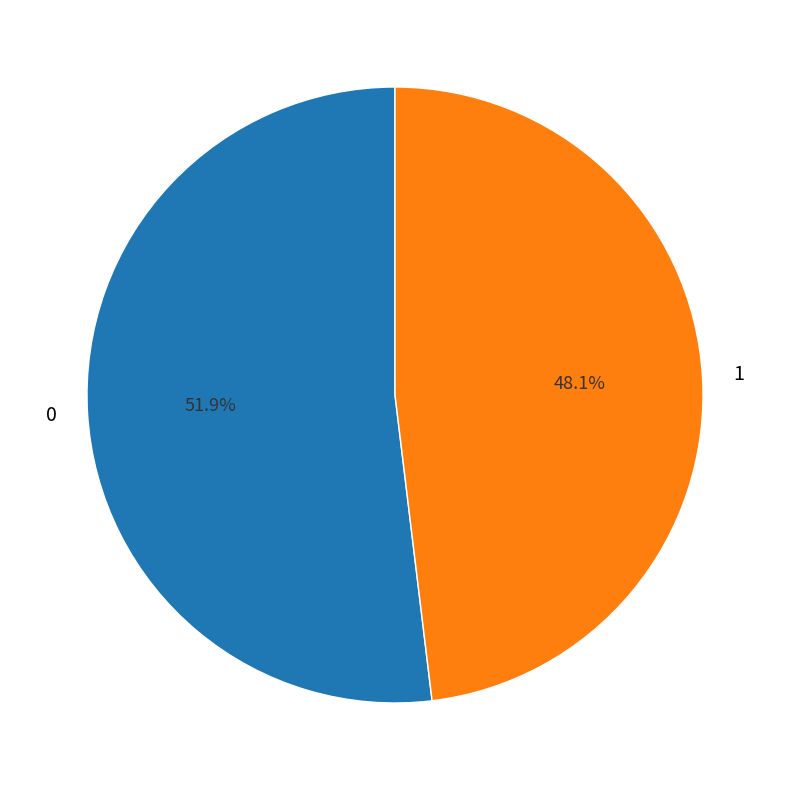

To the nearest percent, what percentage of the pie is 0?

52%